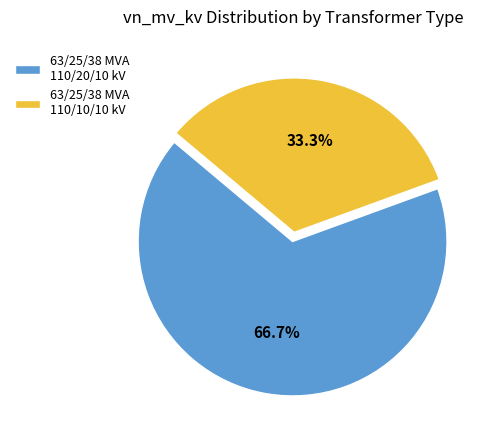

What is the smallest slice in the pie chart?

63/25/38 MVA 110/10/10 kV